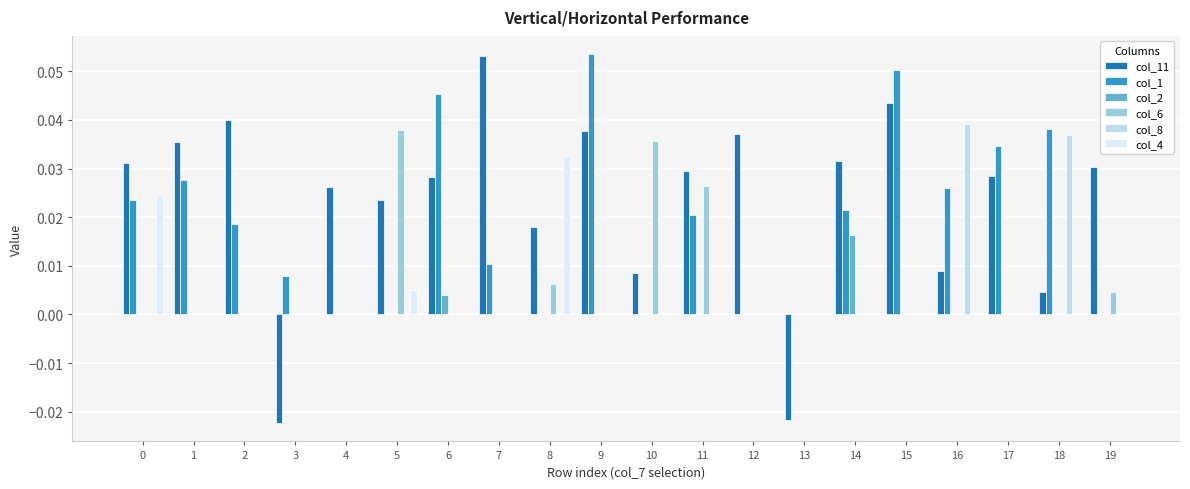

Does the chart contain stacked bars?

No